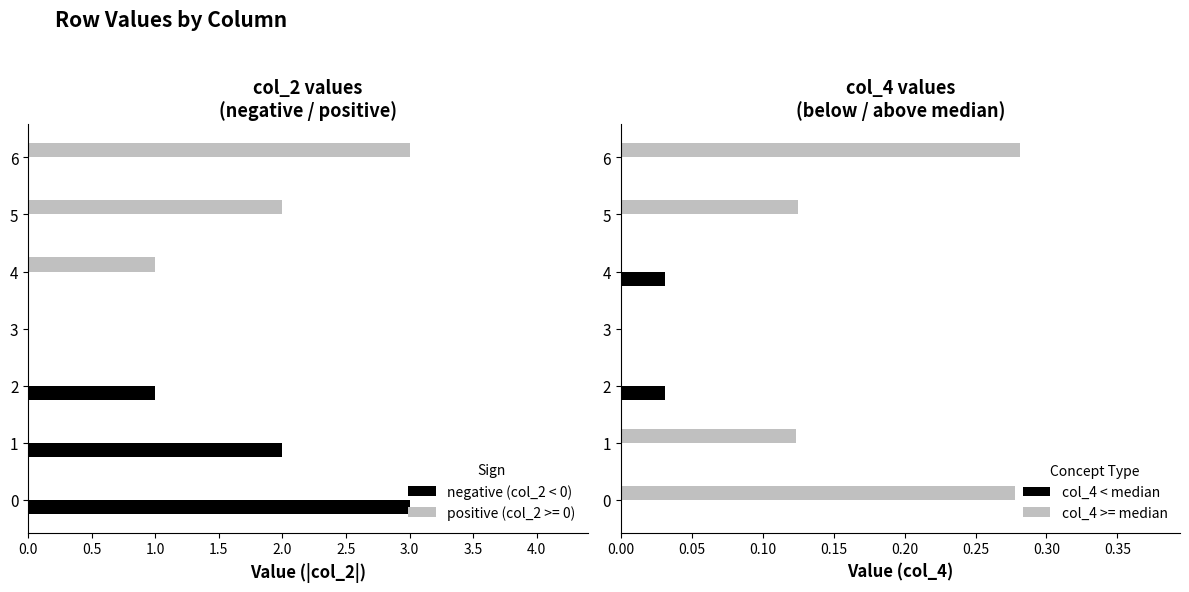

How many negative (col_2 < 0) values are between 0 and 2?

6